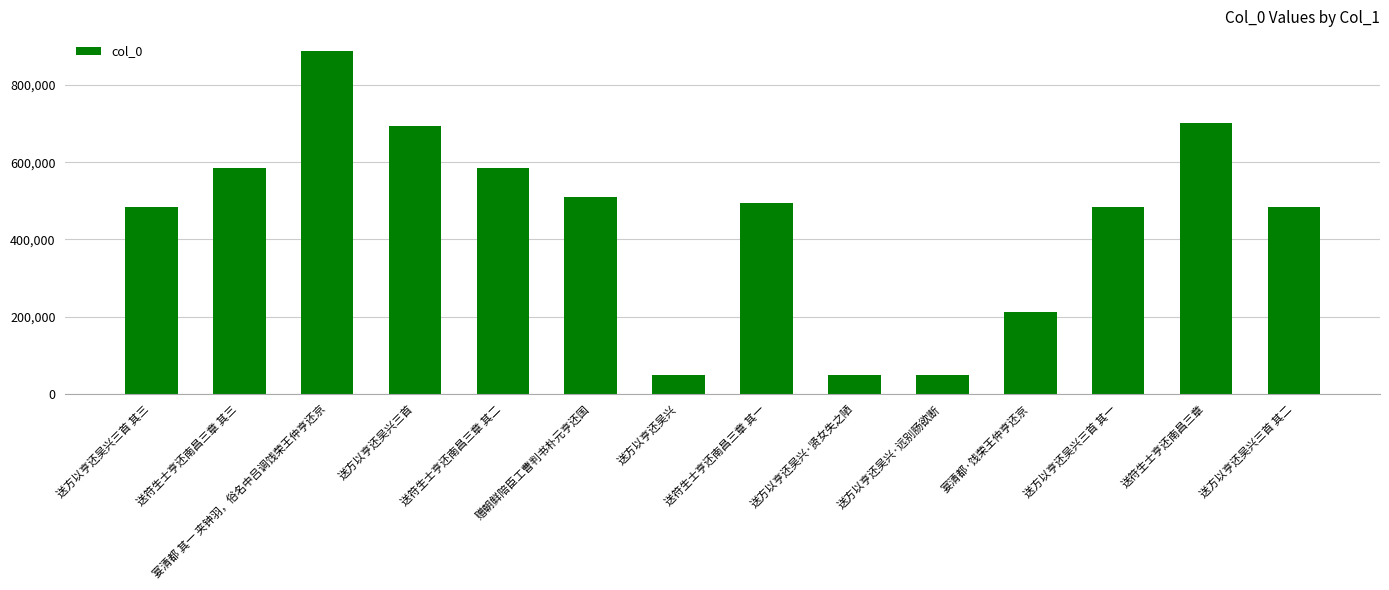

What is the average value?

447848